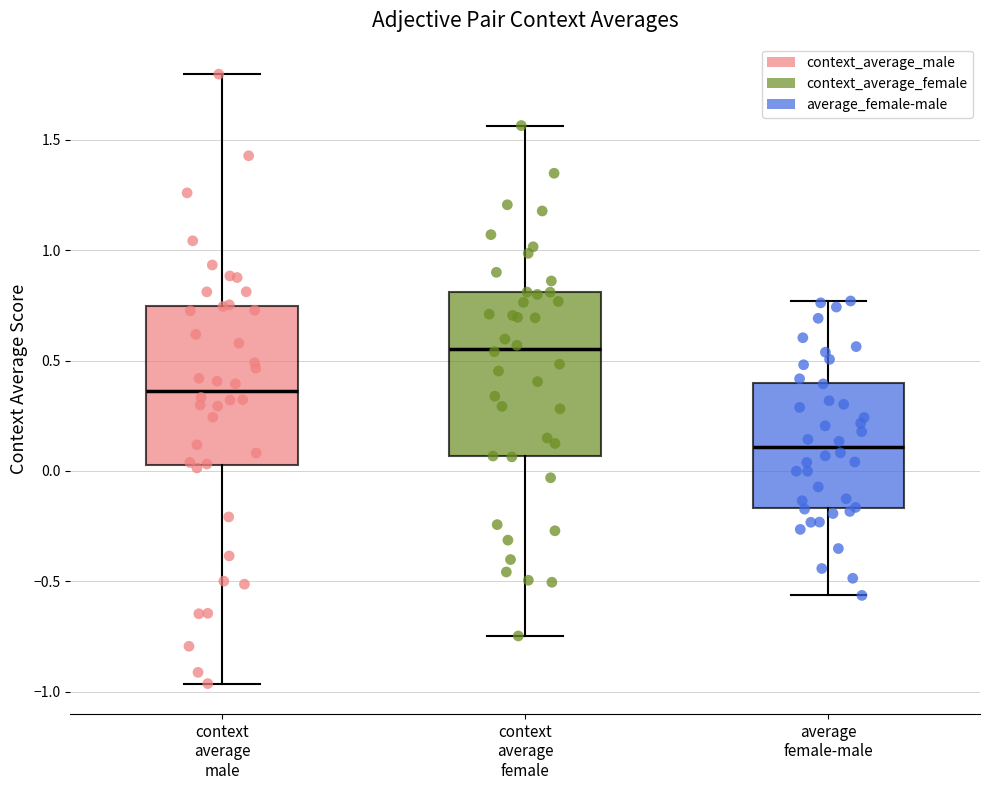

Which box has the lowest median line?

average female-male